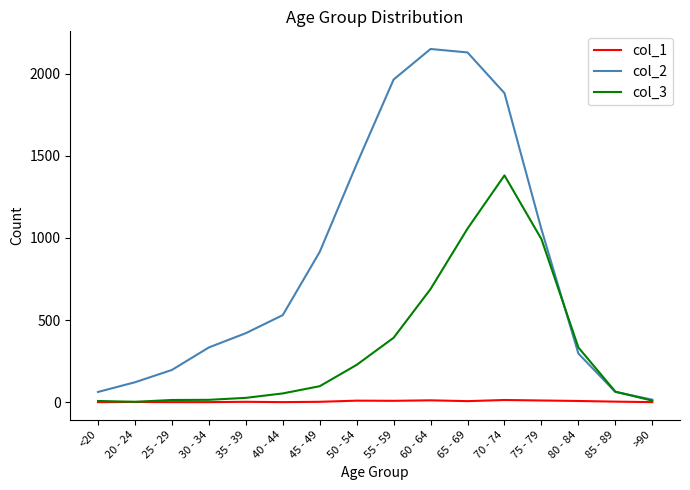

Is it true that col_2 equals 213 at 20 - 24?

False